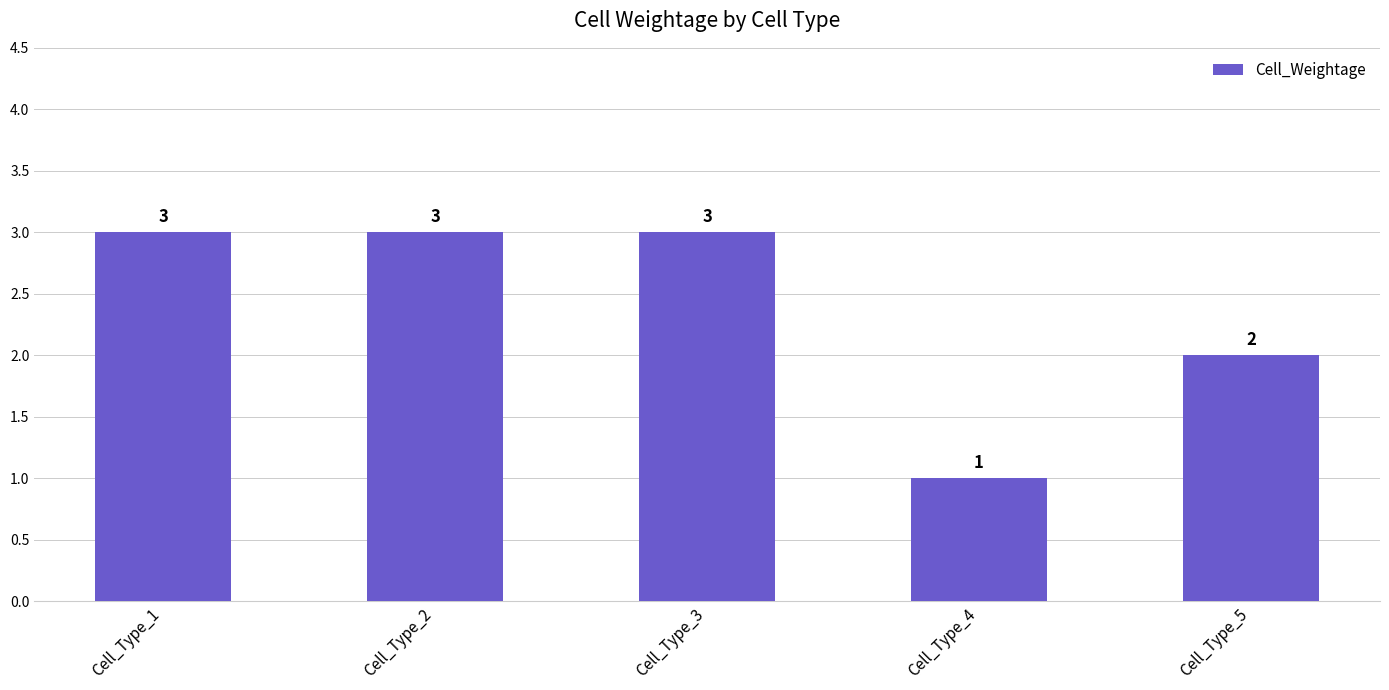

Count the number of categories in the chart.

5